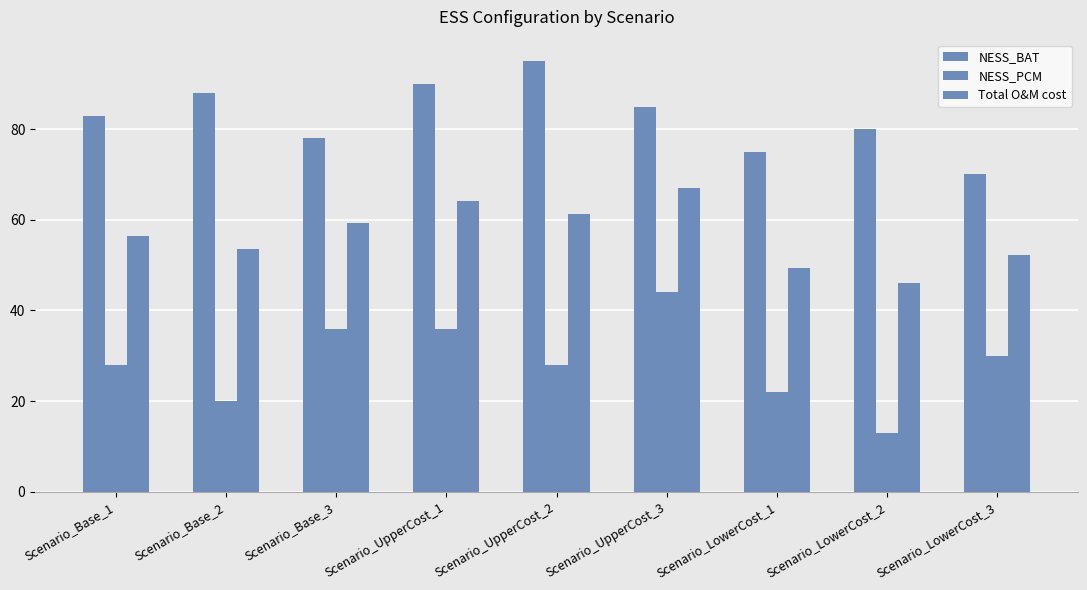

How many series are shown in this chart?

3